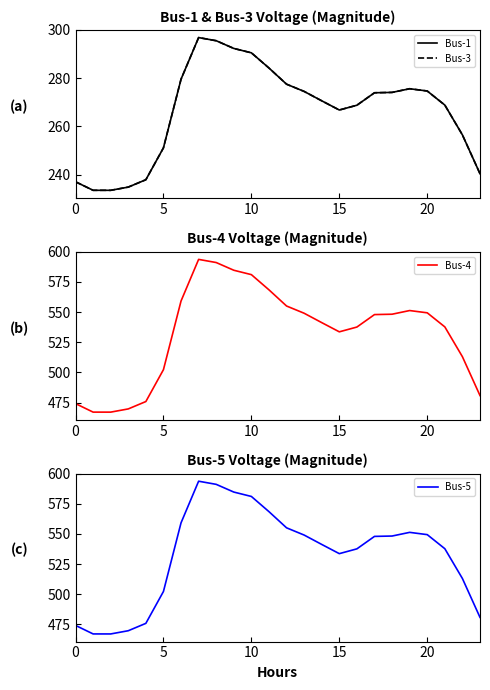

What is the average value of the Bus-4 series?

532.5